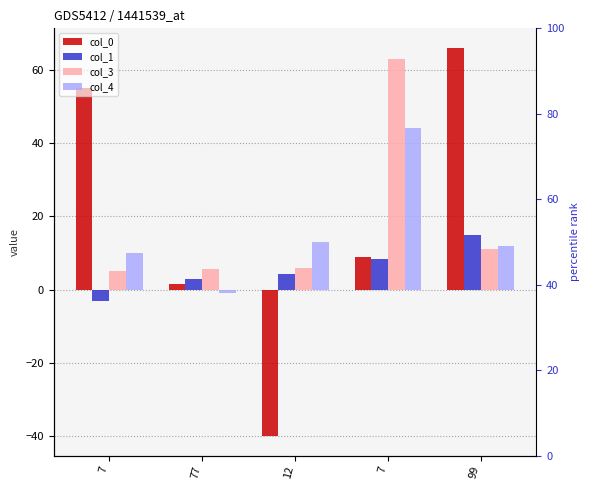

Rank the series at 77 from highest to lowest value.

col_3, col_1, col_0, col_4